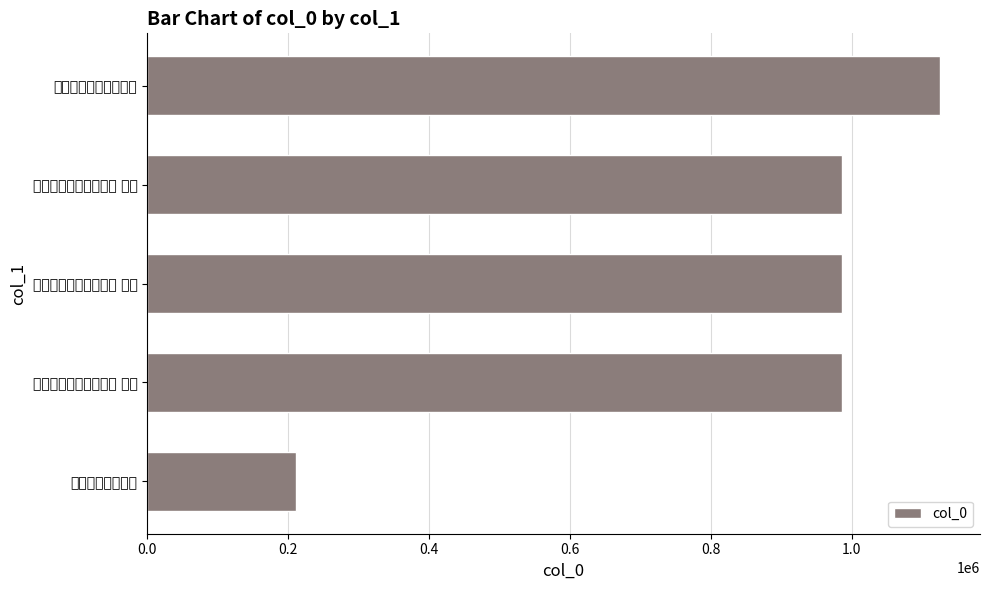

At which label is the value closest to 668520?

重次龚子辉平塘韵三首 其三